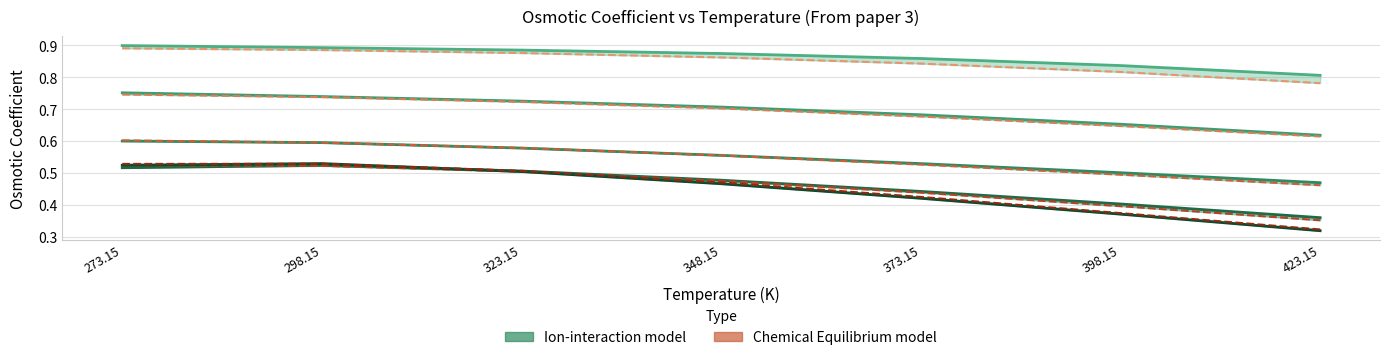

True or false: Ion-interaction (m=1) has a value of 0.4 at 398.15.

True